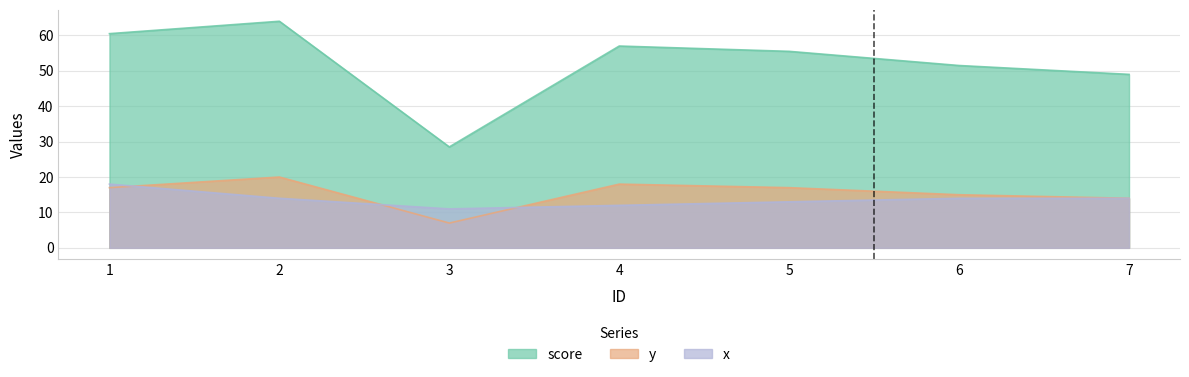

Count the number of categories in the chart.

7